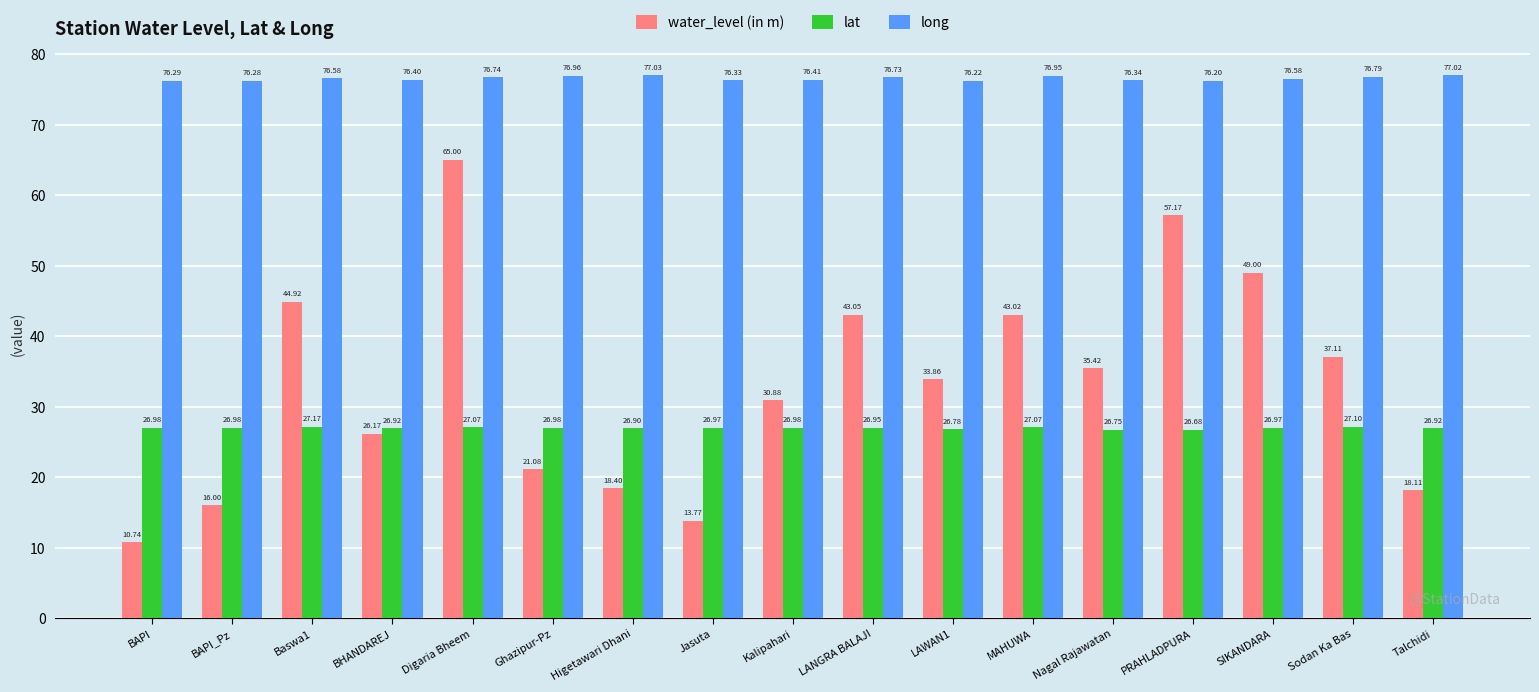

Where is water_level (in m) nearest to the value 37?

Sodan Ka Bas